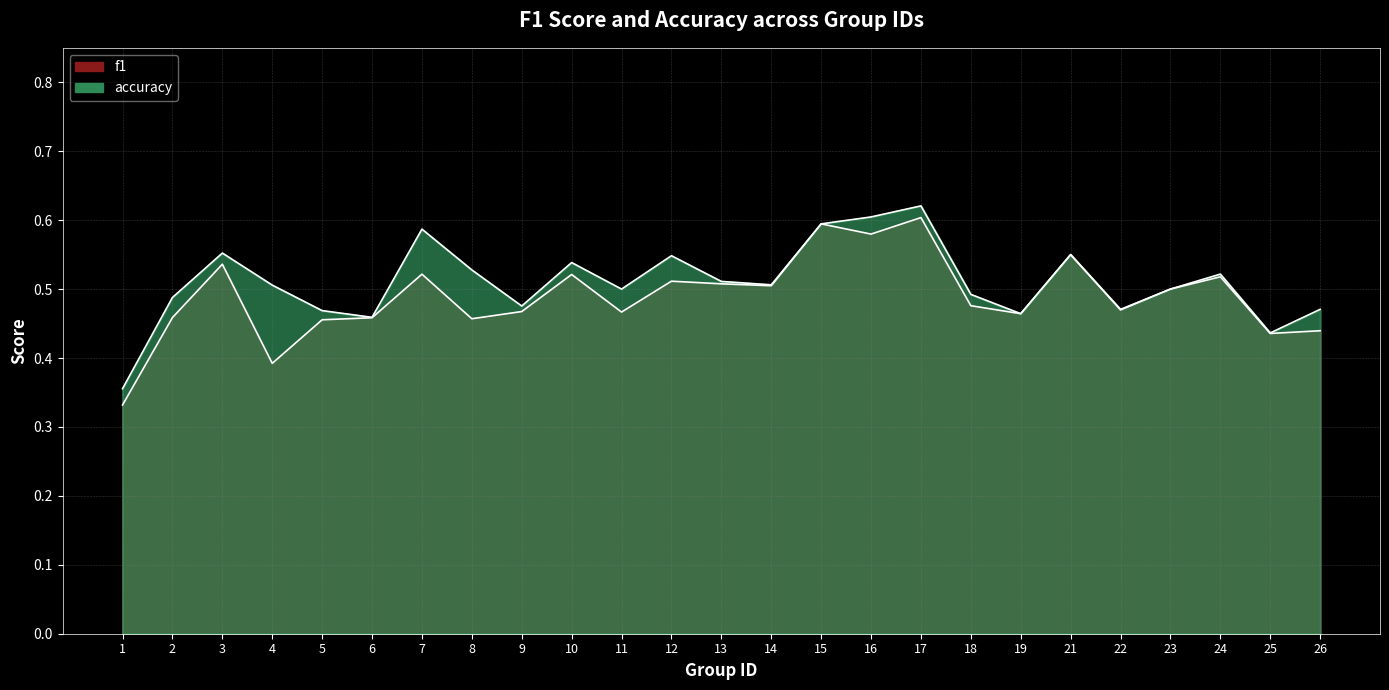

At how many categories does at least one series exceed 0?

25